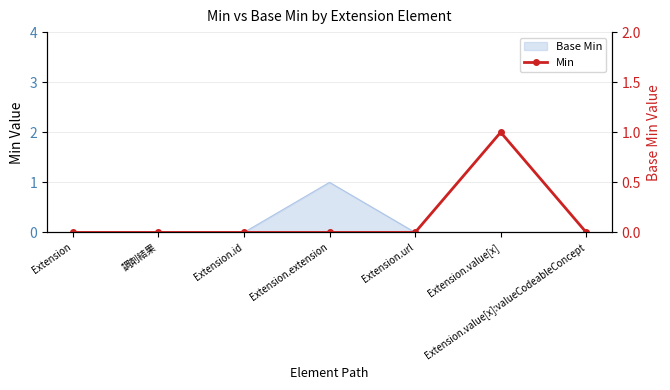

Does the chart have visible grid lines?

Yes